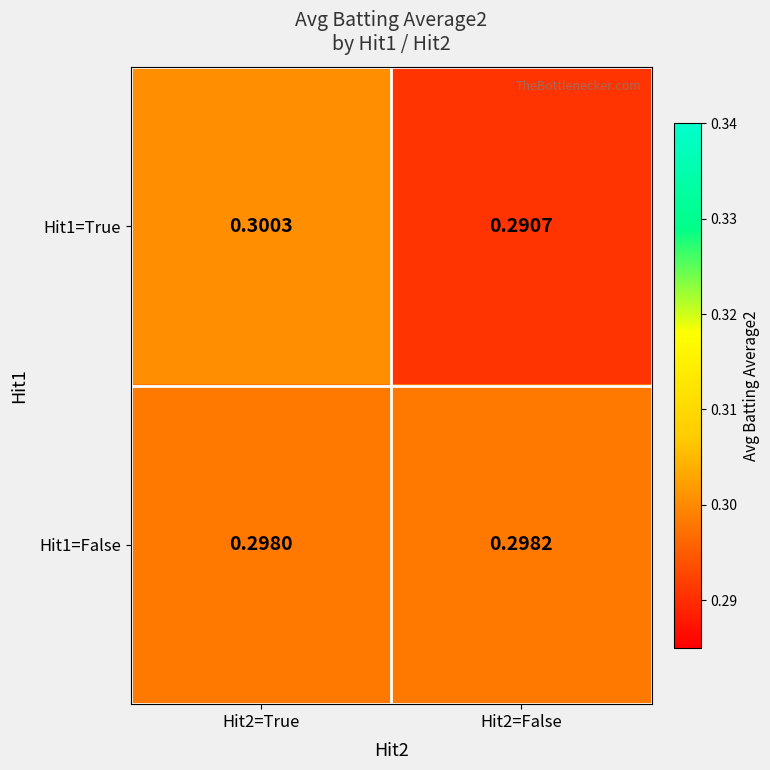

Is the value of Hit1=True at Hit2=False greater than the value of Hit1=False at Hit2=False?

No